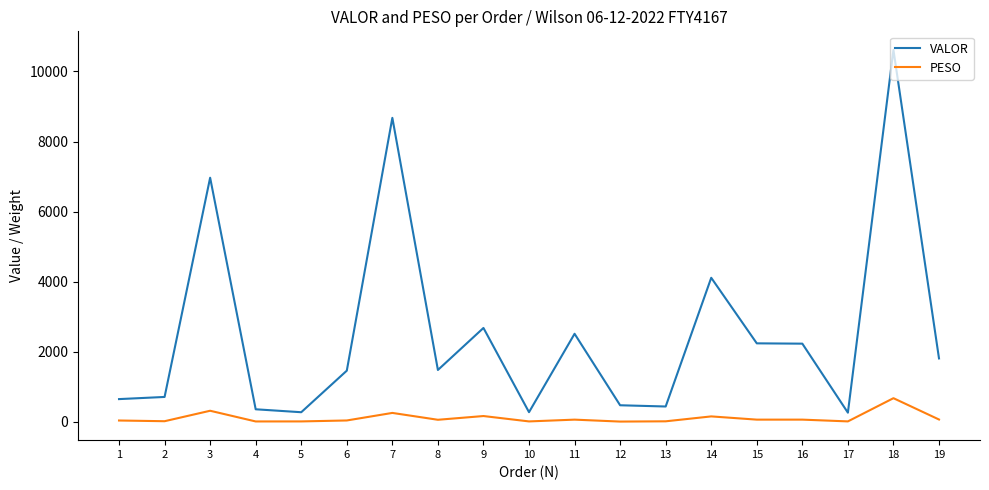

List the series in order of their peak value, lowest first.

PESO, VALOR